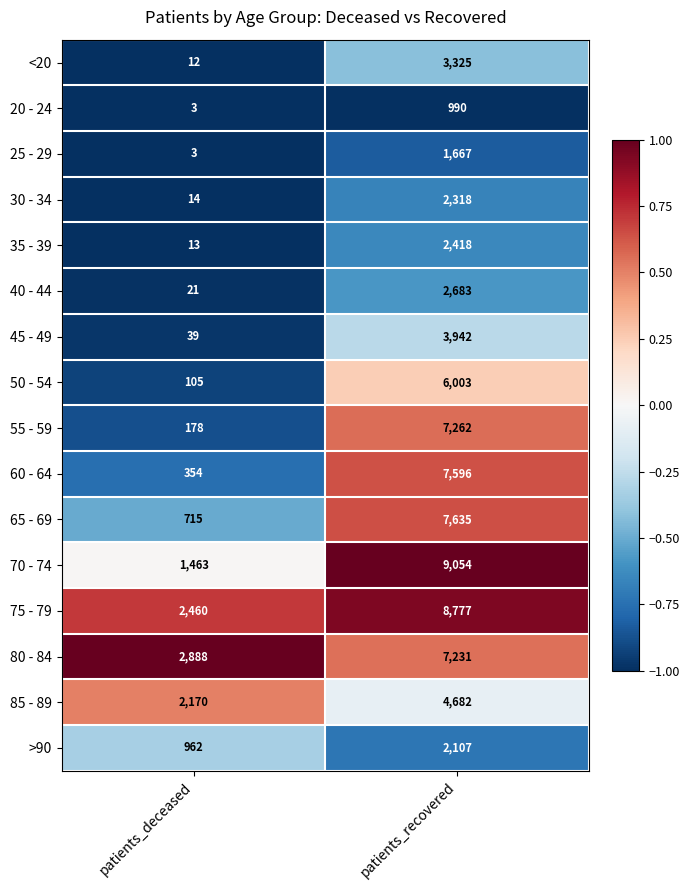

What is the spread (max minus min) of values at patients_deceased?

2885